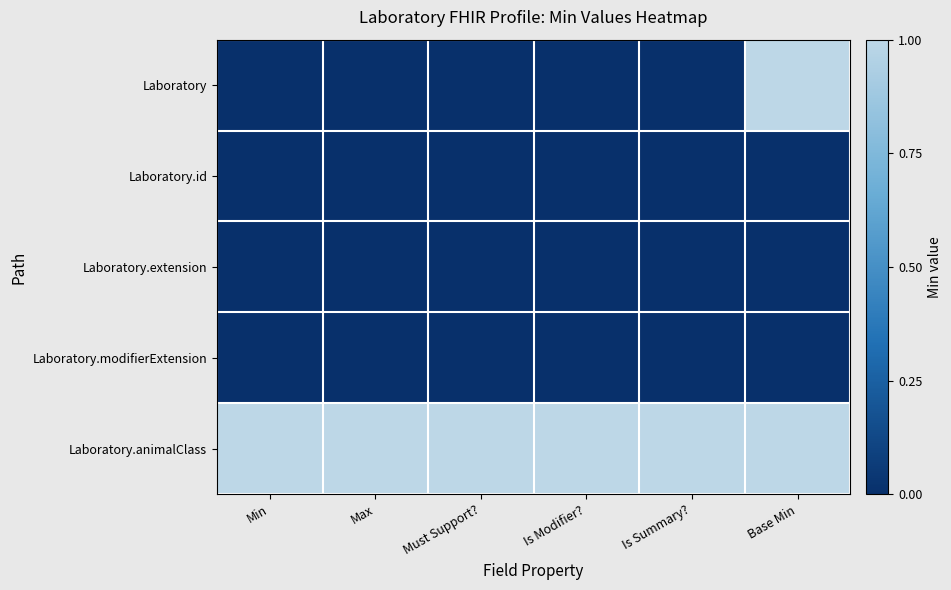

What is the difference between the highest and lowest values at Base Min?

1